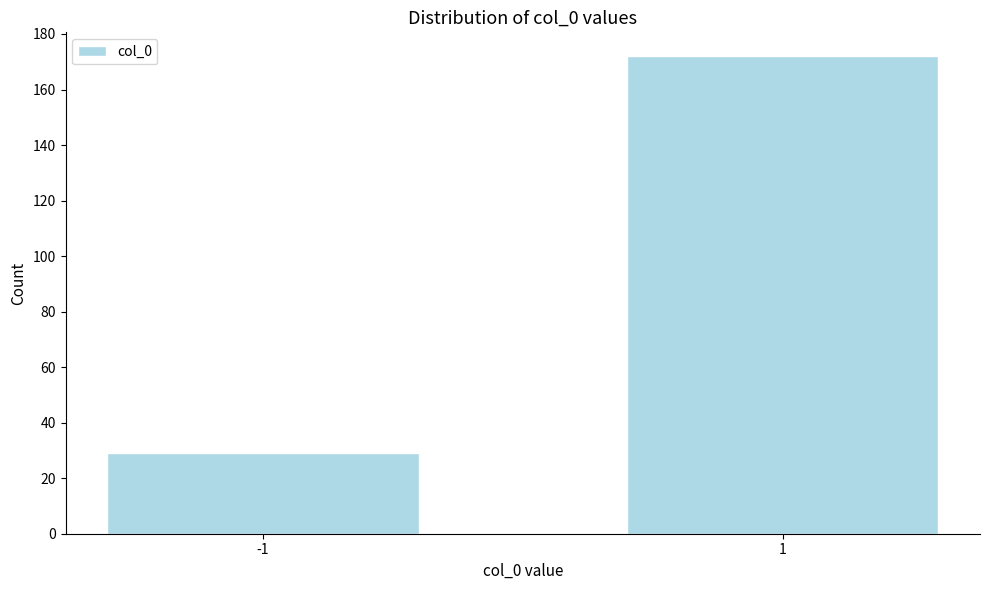

Reading left to right, what are all the values shown in this chart?

-1=29	1=172